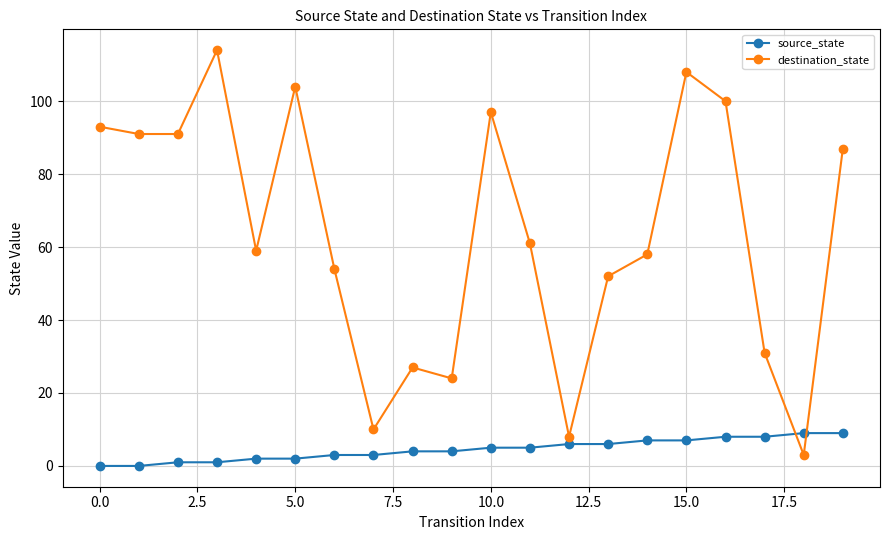

What is the difference between the maximum and minimum values in the destination_state series?

111